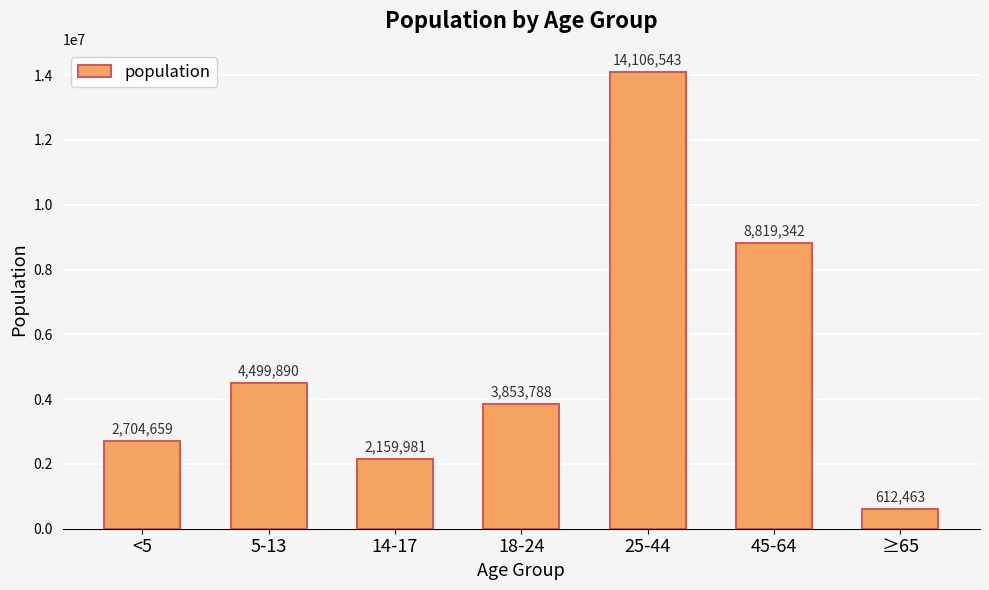

List the labels in order of value, smallest first.

≥65, 14-17, <5, 18-24, 5-13, 45-64, 25-44